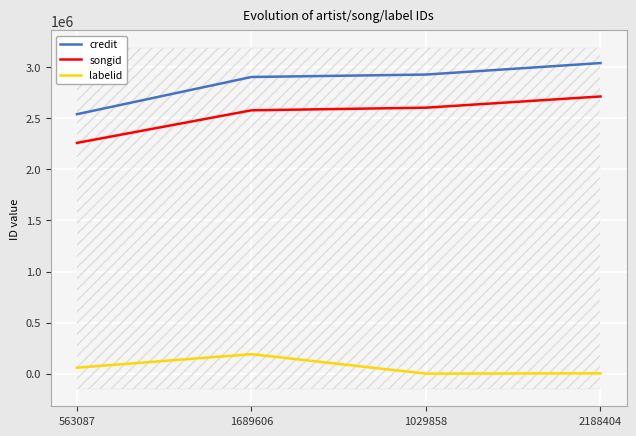

True or false: credit and songid cross at least once.

False